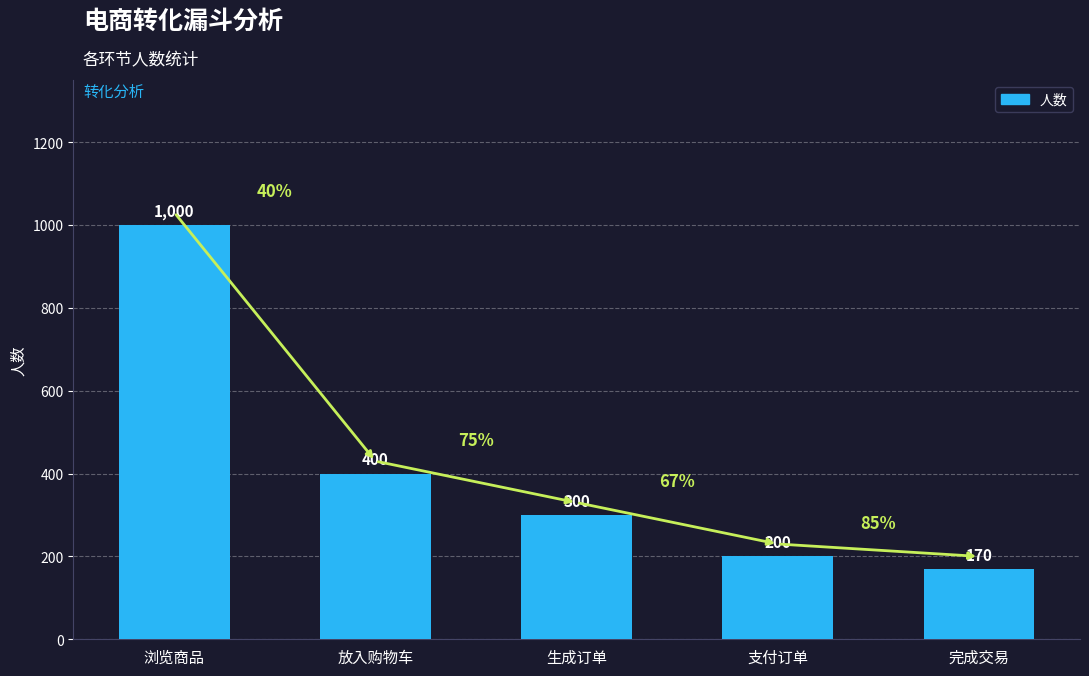

Which label corresponds to the smallest value in the chart?

完成交易